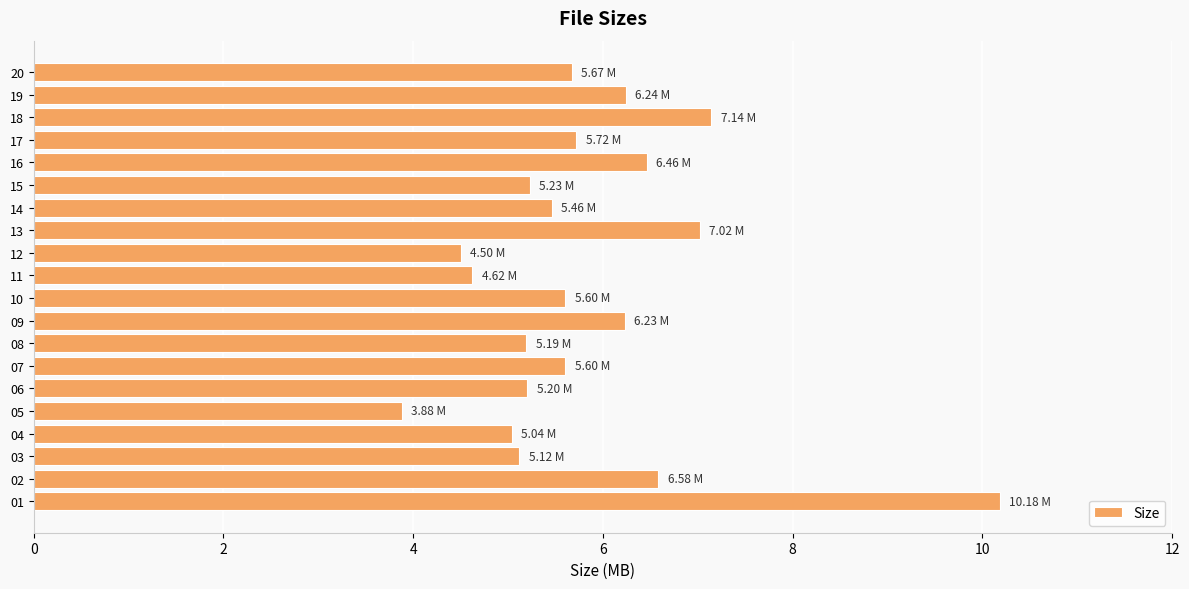

What is the change in value from 12 to 13?

+2.5